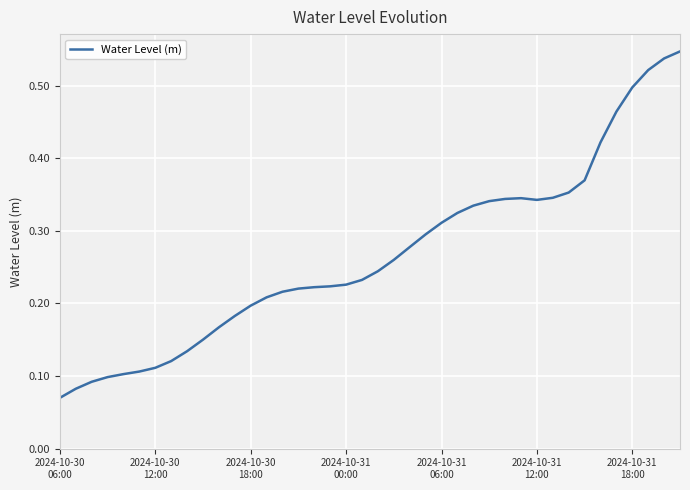

How many lines are shown in the chart?

1